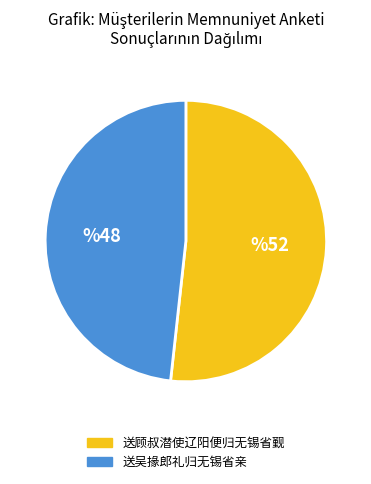

How many segments does this pie chart have?

2